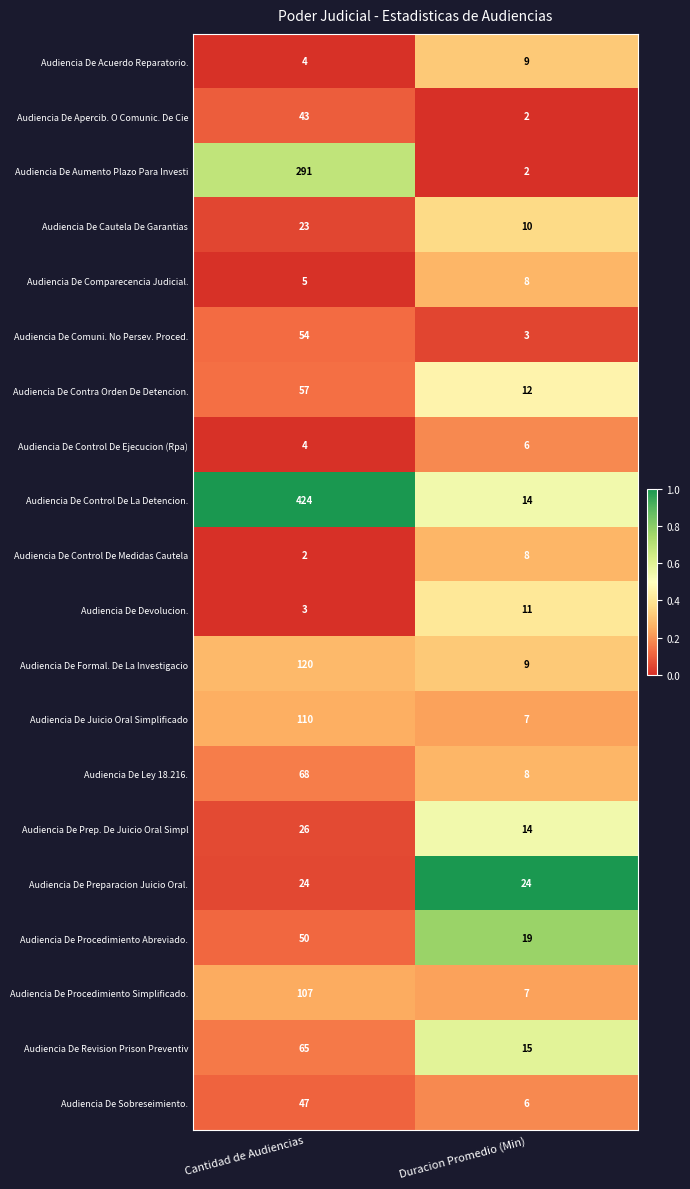

Which category has the highest value in the Audiencia De Procedimiento Abreviado. series?

Cantidad de Audiencias